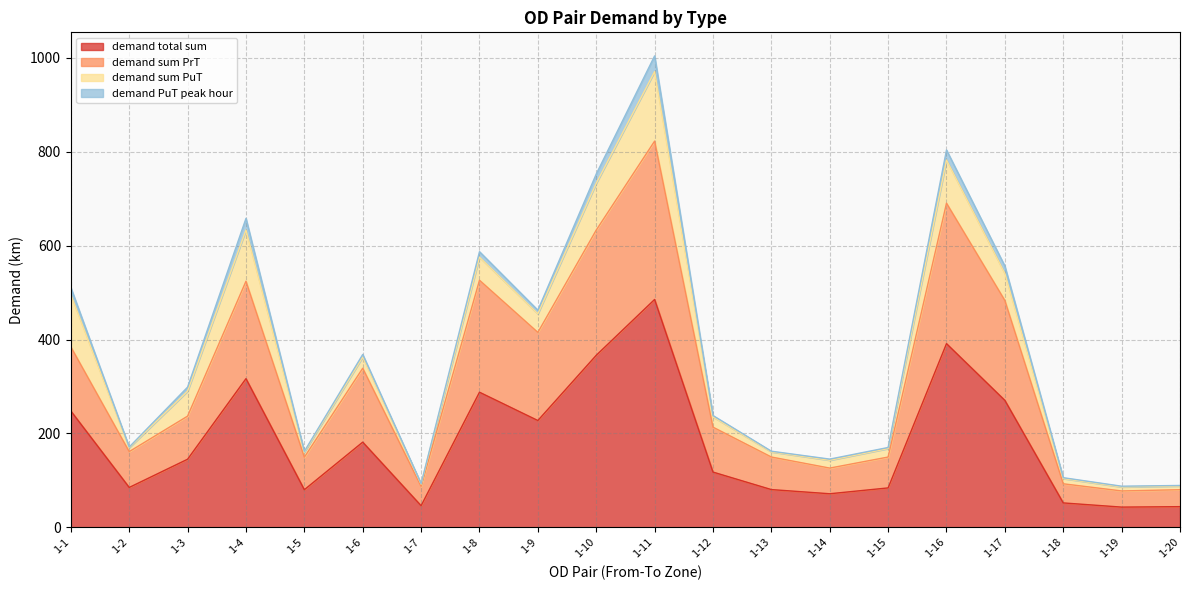

How many interior local valleys does the demand sum PrT series have?

6